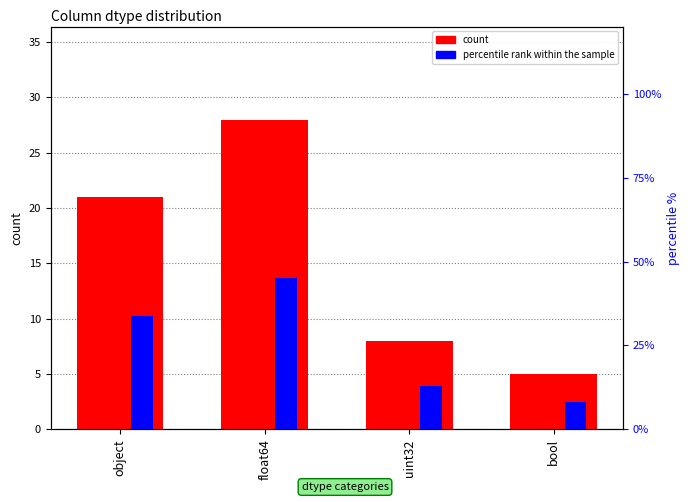

What is the difference between the percentile rank within the sample values at bool and uint32?

4.8